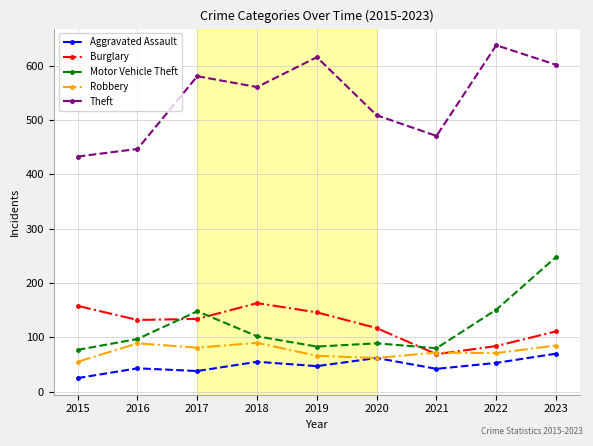

Which series has the largest total across all categories?

Theft